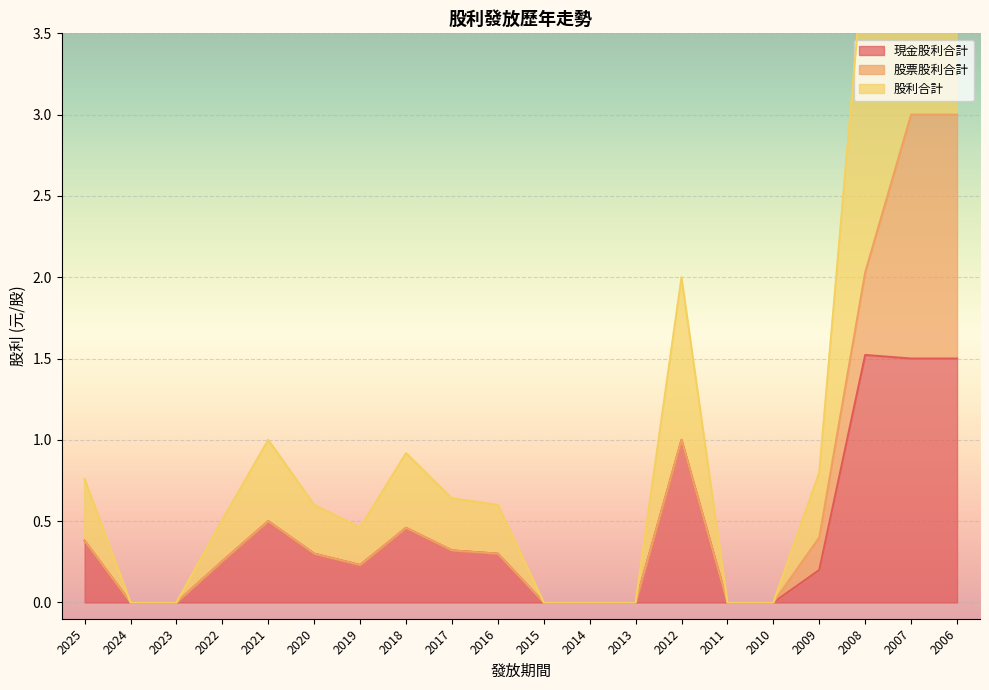

Between 2015 and 2006, which series saw the biggest shift?

股利合計